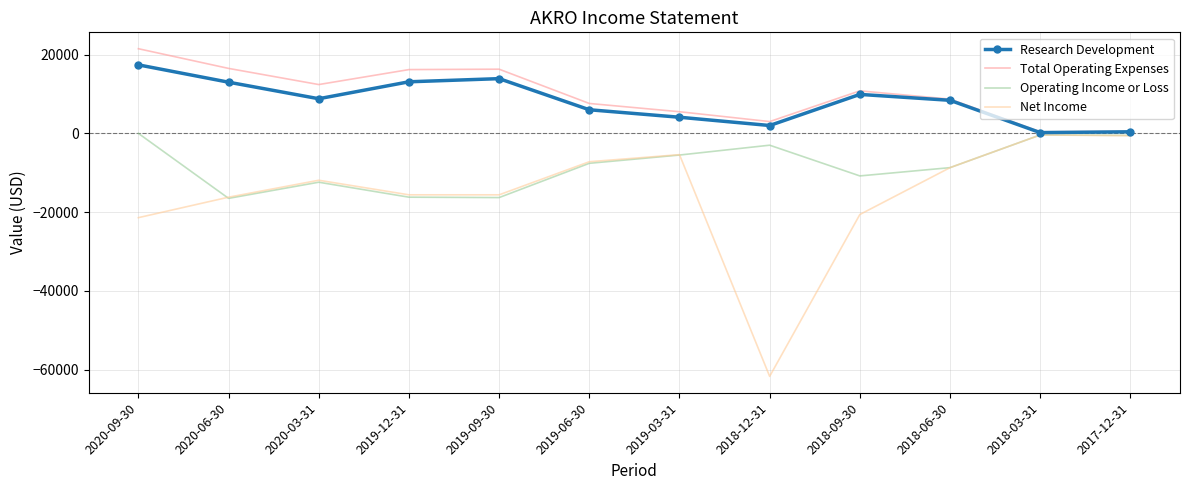

Is the value of Net Income at 2017-12-31 greater than the value of Total Operating Expenses at 2019-03-31?

No